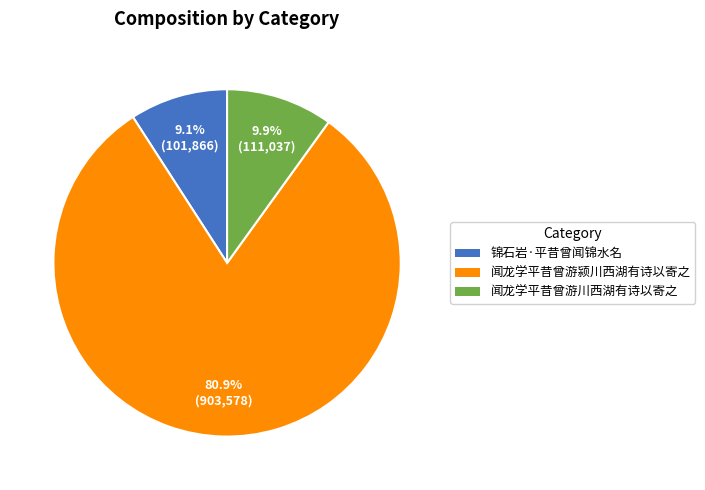

What is the ratio of the value at 闻龙学平昔曾游川西湖有诗以寄之 to the value at 锦石岩·平昔曾闻锦水名?

1.1